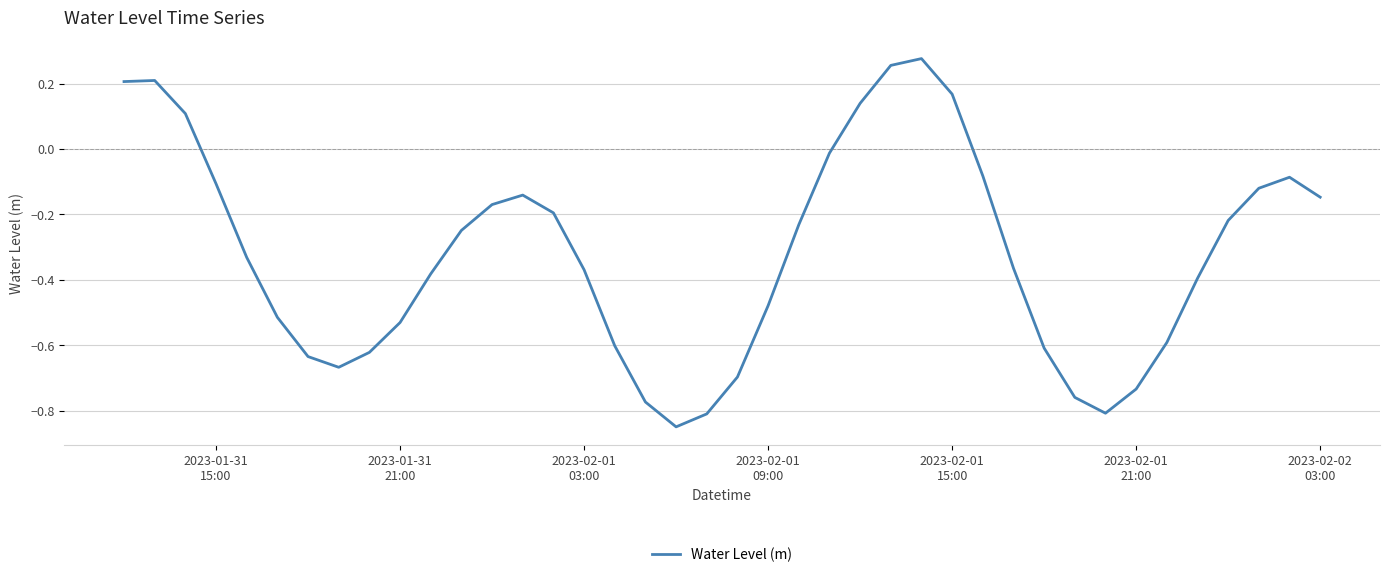

What is the difference between the maximum and minimum values?

1.1